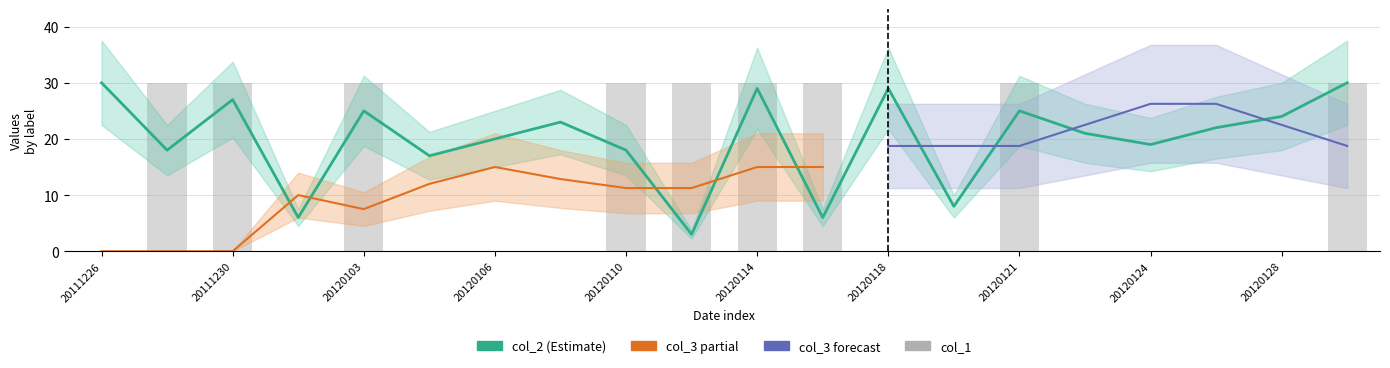

What is the sum of the col_2 values at 20111226 and 19?

60